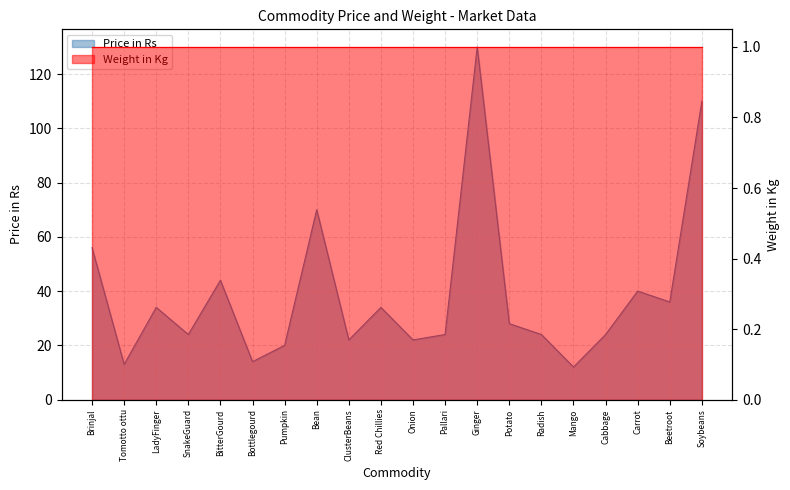

Is it true that the value at Potato is 28?

True